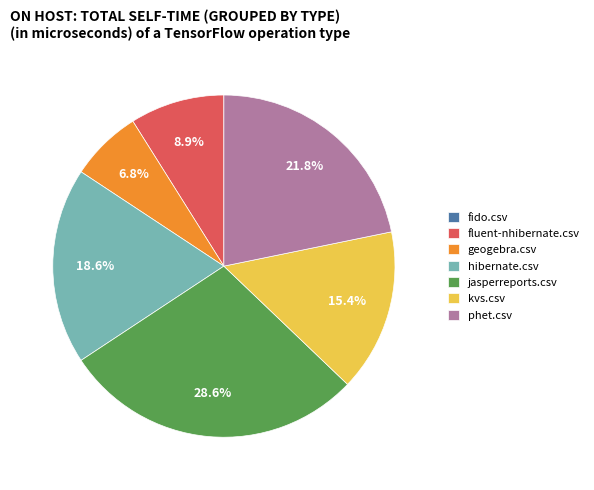

Between jasperreports.csv and kvs.csv, which is larger?

jasperreports.csv